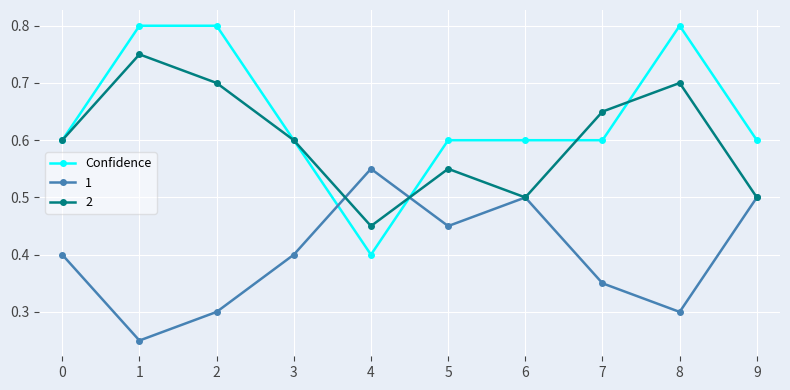

Which series has the largest range (max minus min)?

Confidence